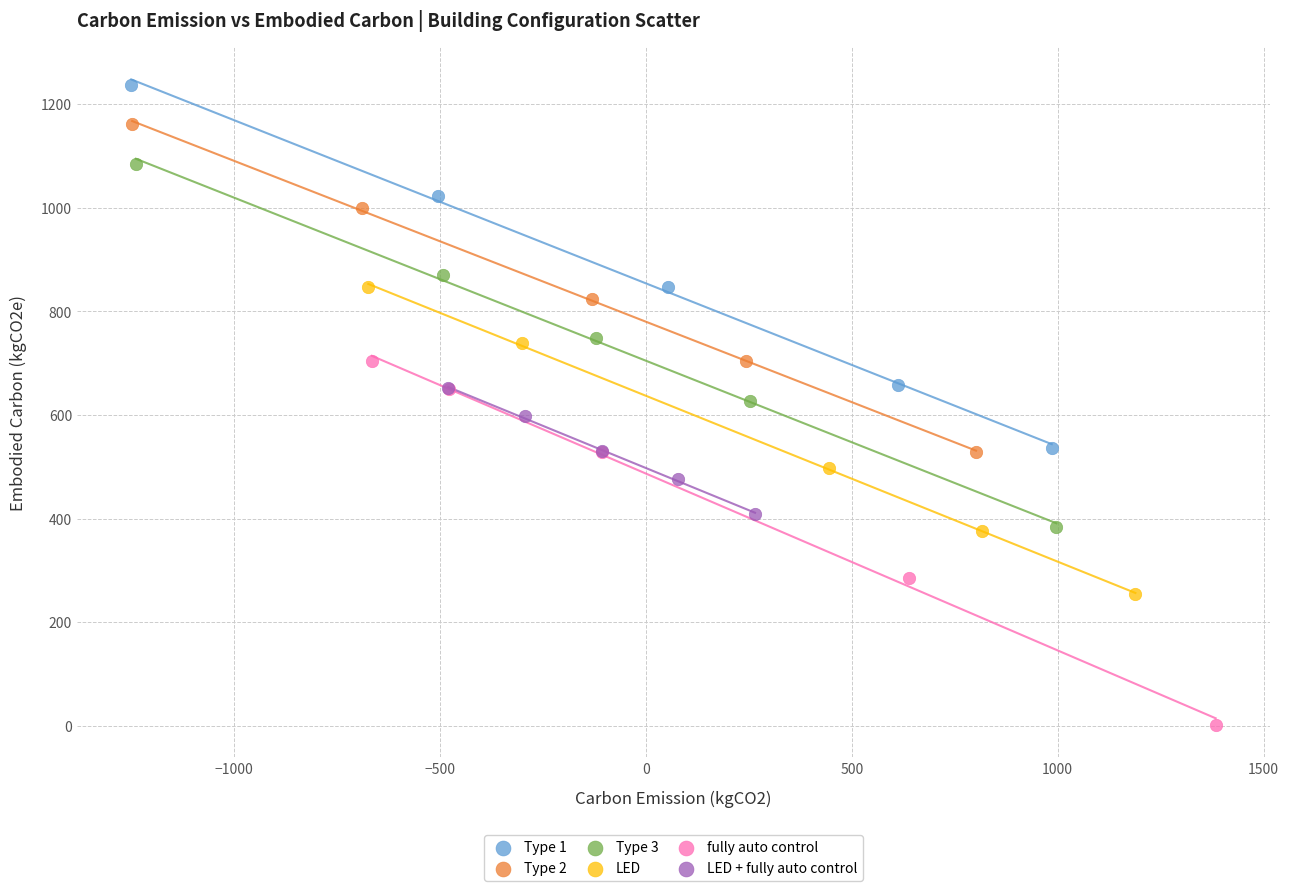

Which series reaches the minimum Y coordinate?

fully auto control